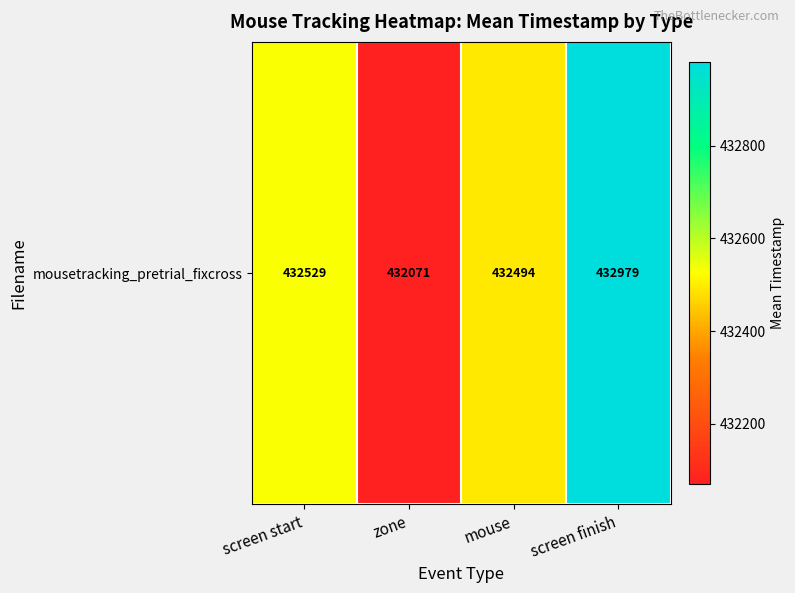

Count the number of data series in this chart.

1